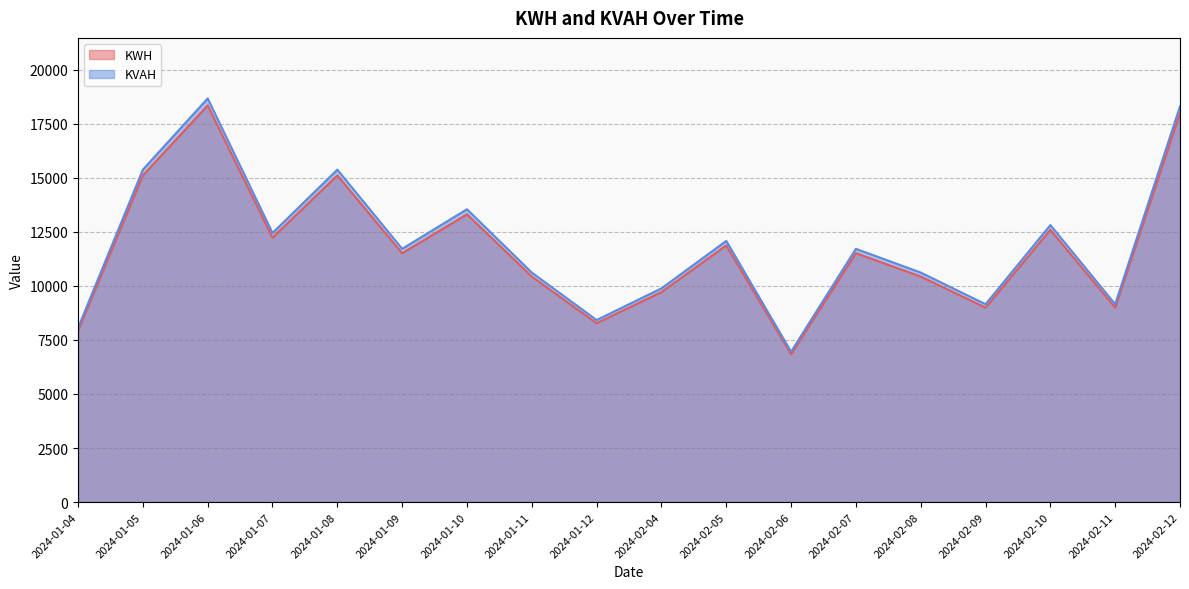

List the series in order of their overall mean, highest first.

KVAH, KWH